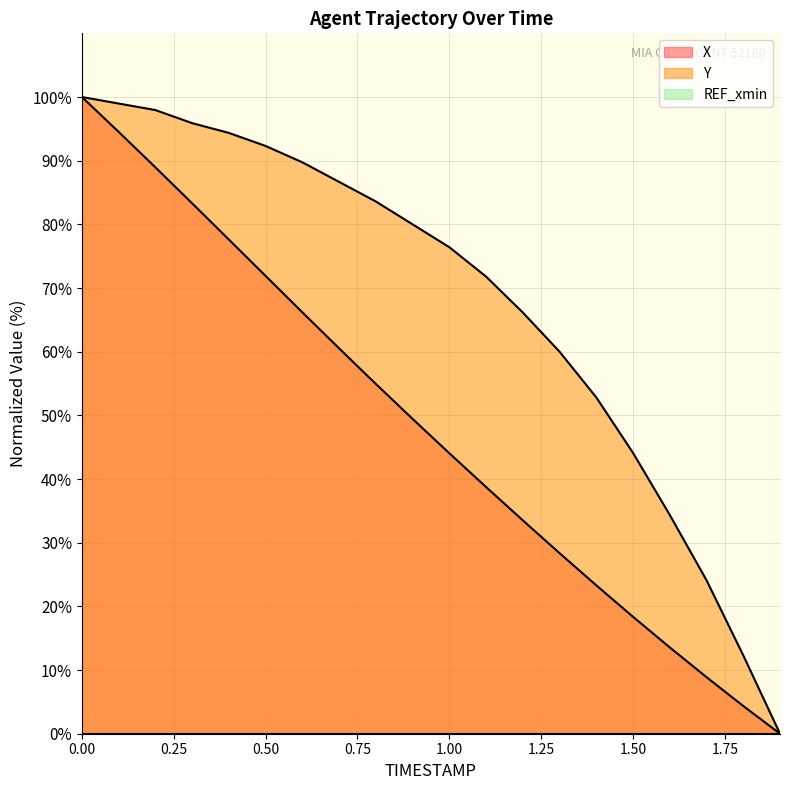

Which category has the lowest value across all series?

1.9